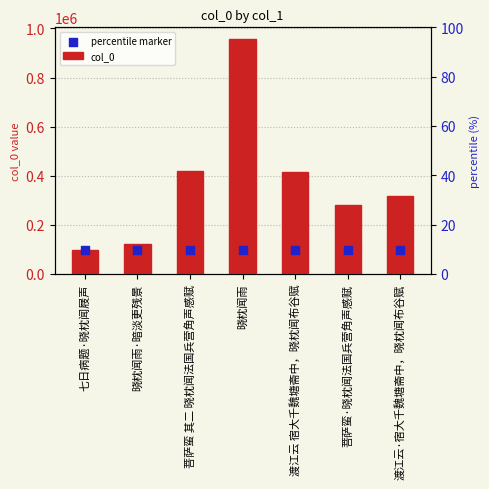

Which series has the largest total across all categories?

col_0